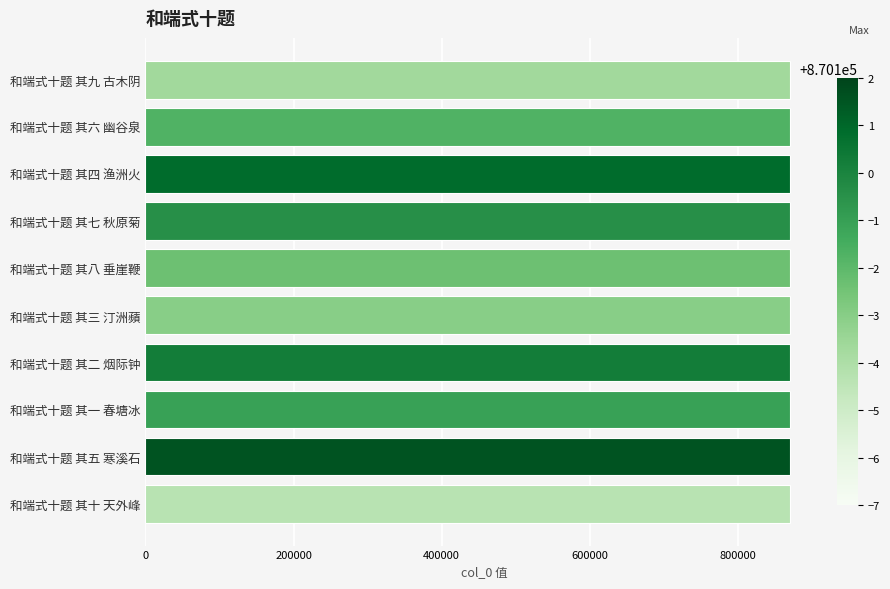

What is the maximum value shown in the chart?

870102